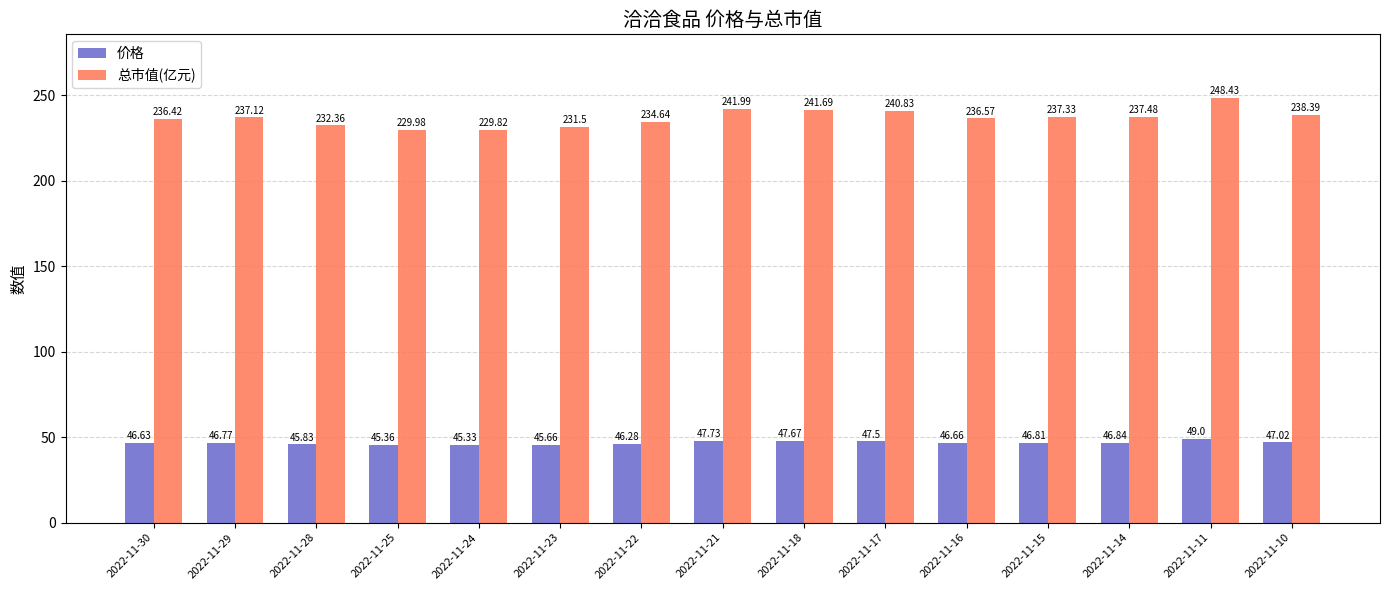

What is the total value across all series at 2022-11-30?

283.1